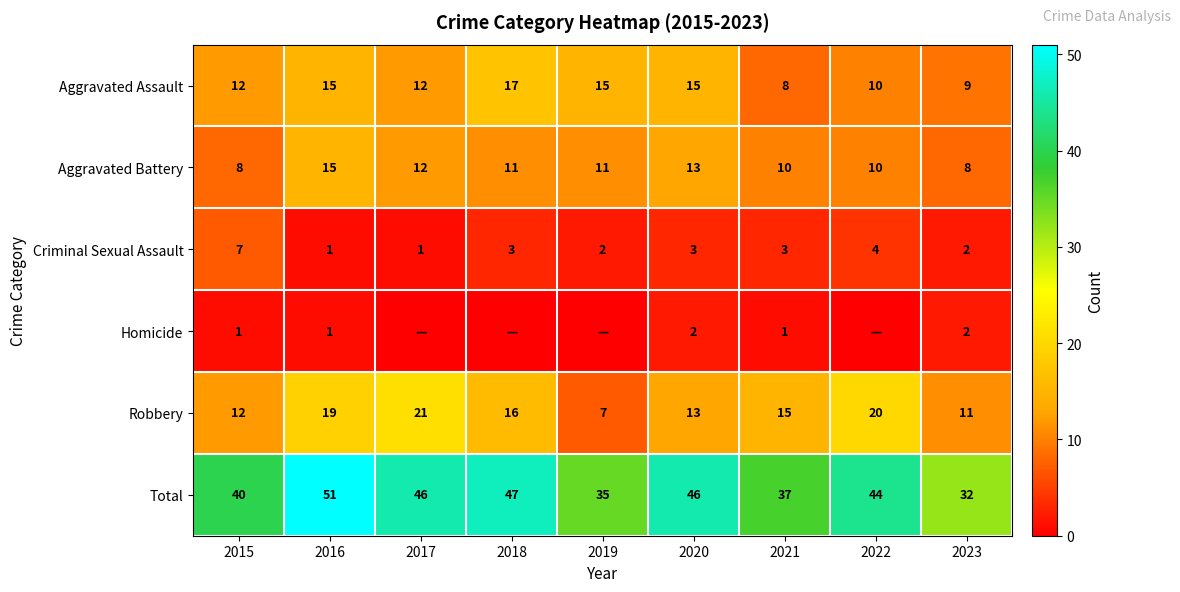

What is the difference between the maximum and minimum values in the Robbery series?

14